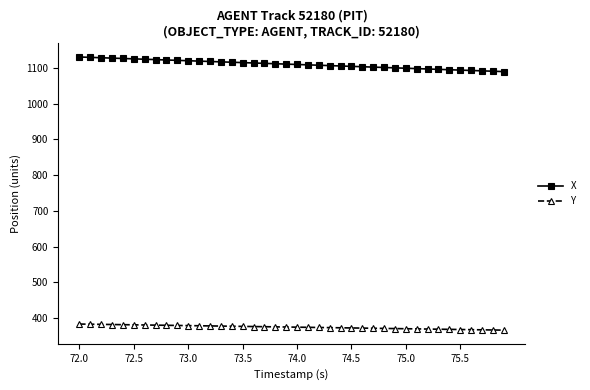

Rank the series by their average value, from lowest to highest.

Y, X